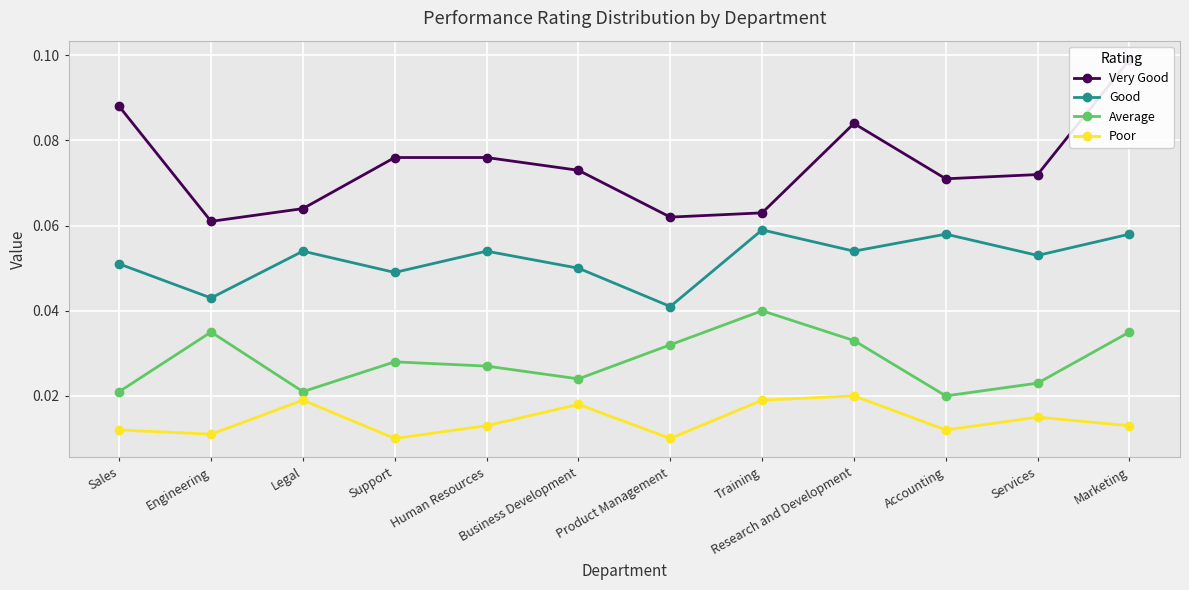

What position from the right is Engineering?

11